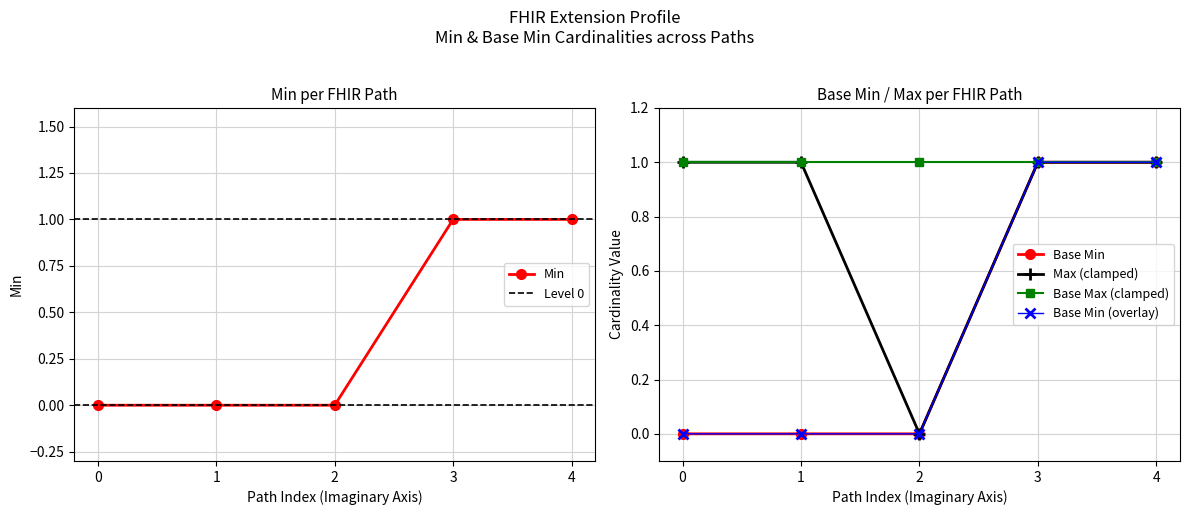

What is the value of the Min point at the 4th from the left?

1